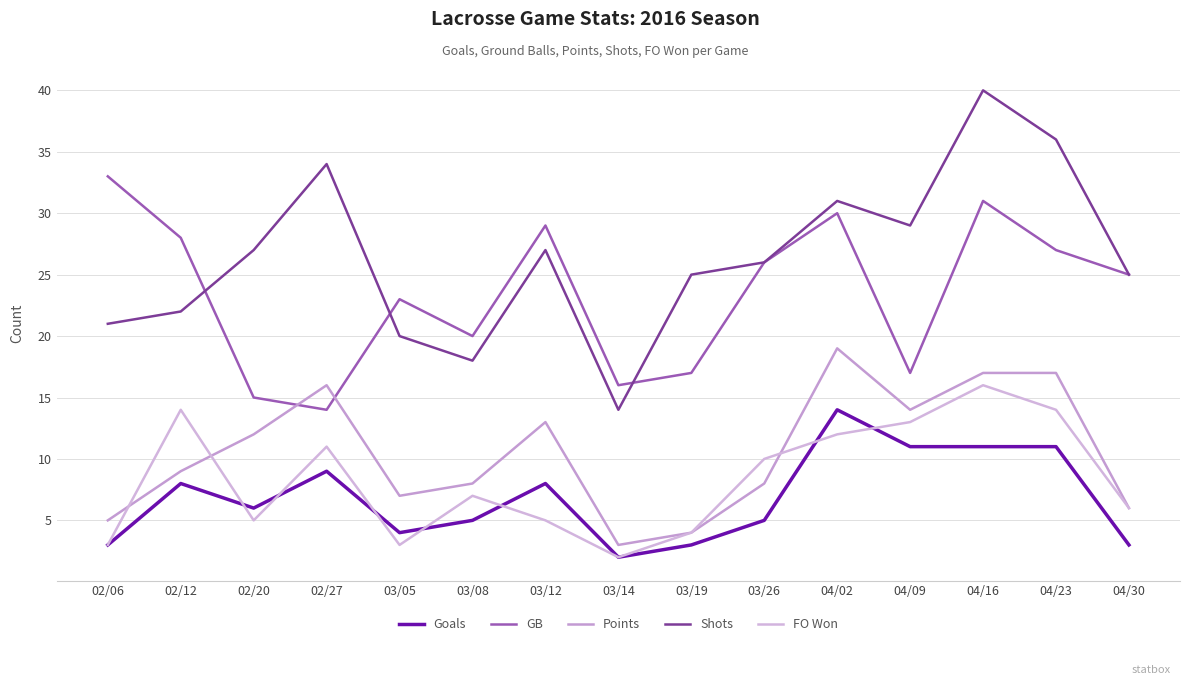

What is the approximate value of FO Won at 03/05, to the nearest 5?

5